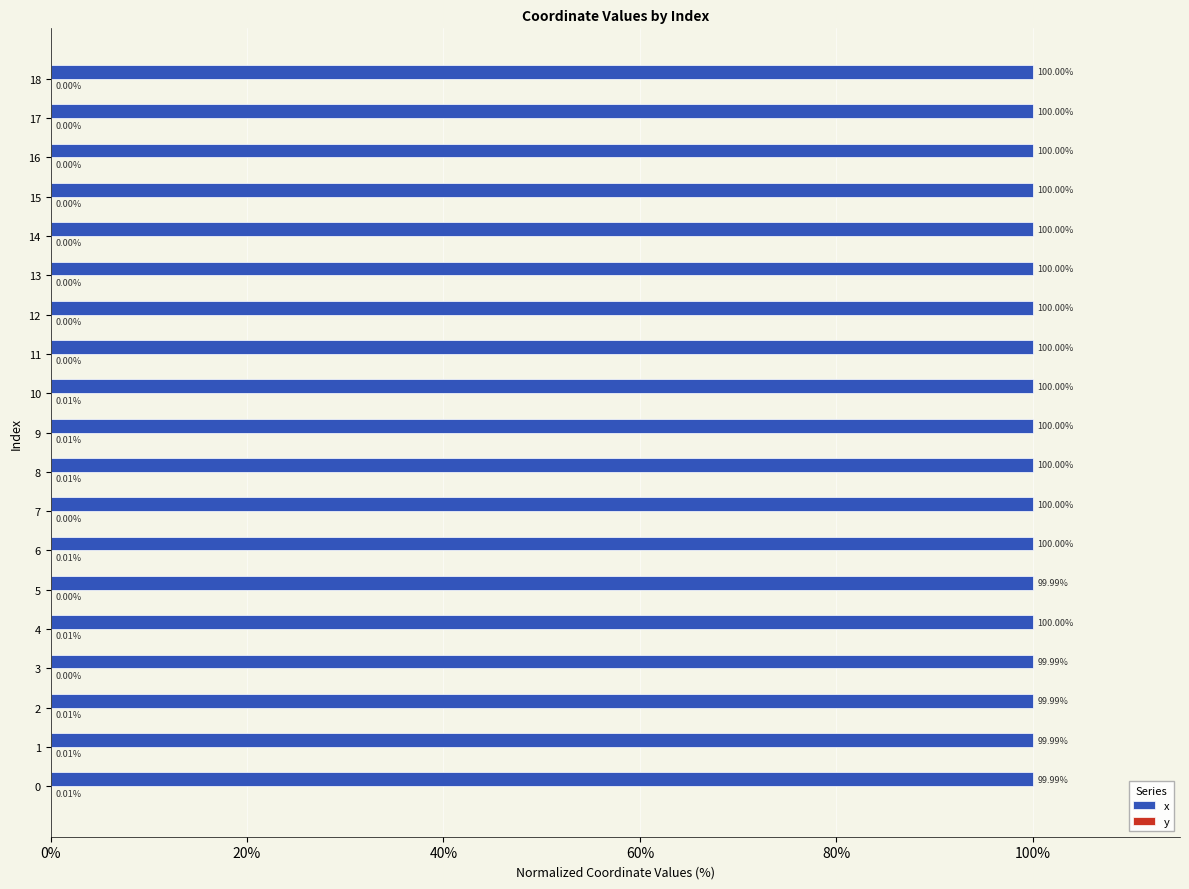

Which series changed the most between 5 and 16?

x